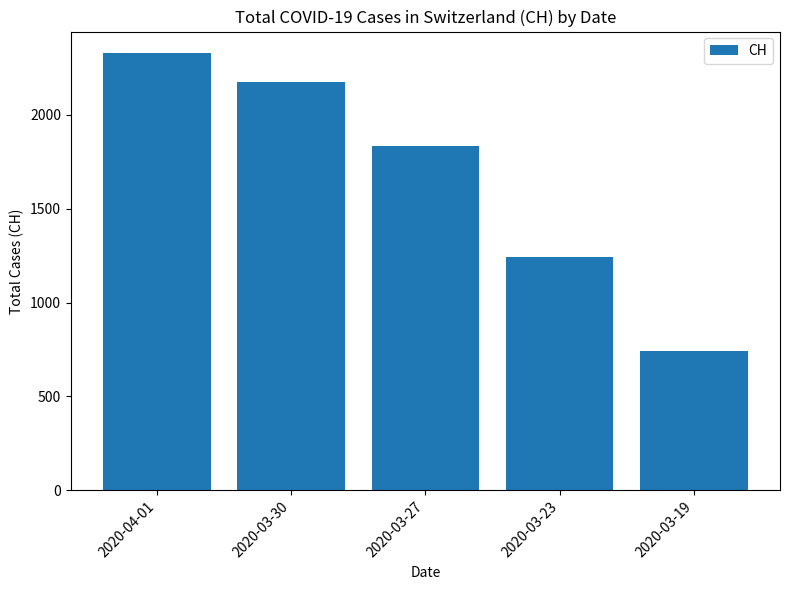

Reading left to right, extract all data points from this chart.

2327	2177	1833	1243	740